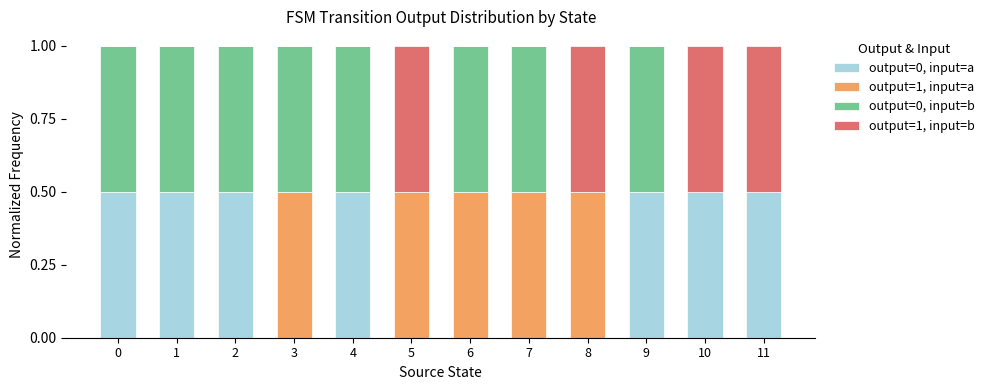

Is it true that output=0, input=a equals 0.0 at 5?

True